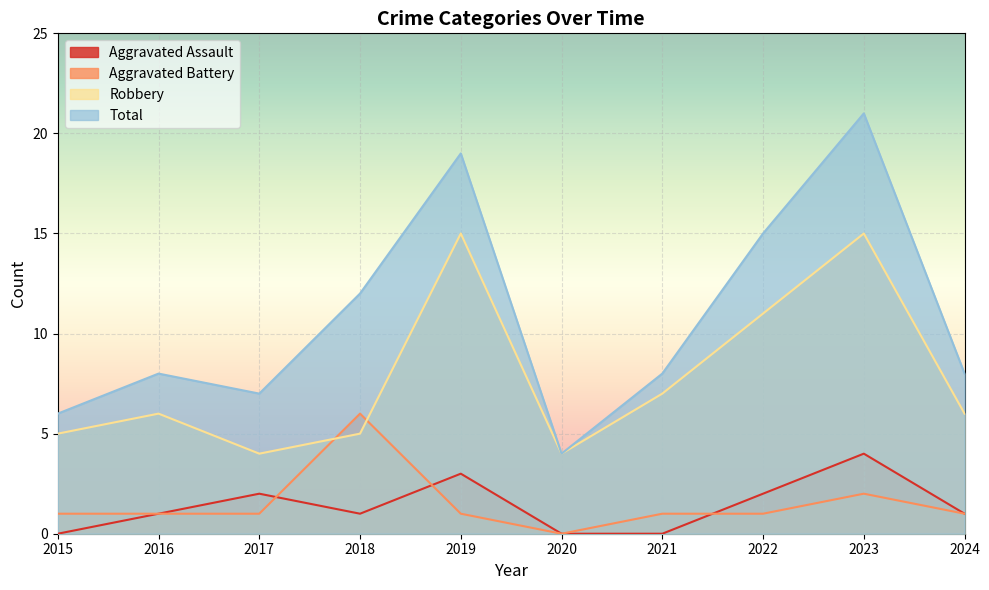

True or false: Aggravated Battery has a value of 0 at 2022.

False